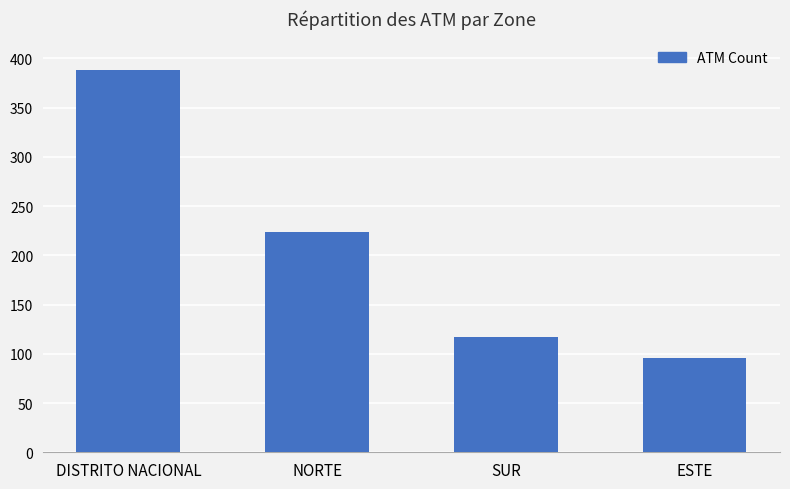

Count the number of data series in this chart.

1